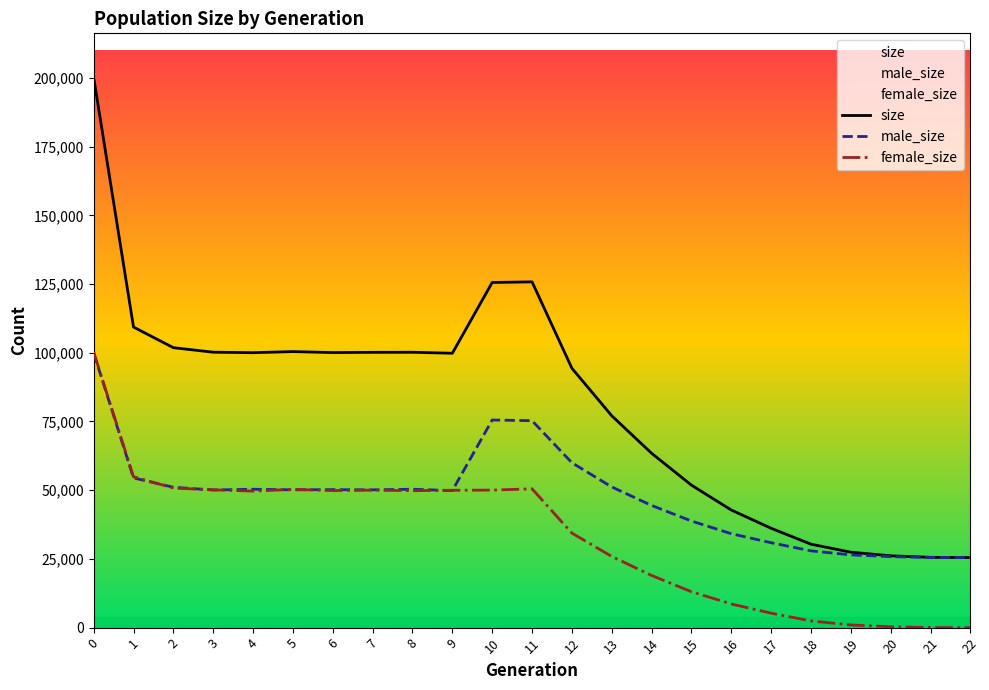

What is the average value of the male_size series?

47742